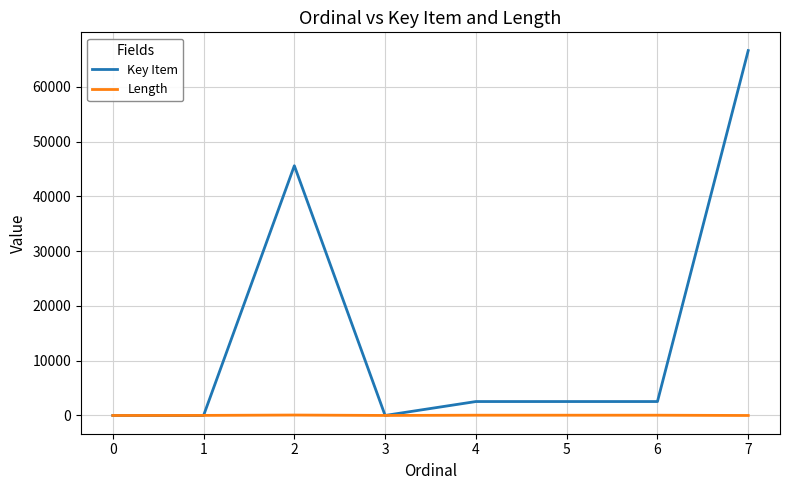

The value of Key Item at 7 is 46066. True or false?

False